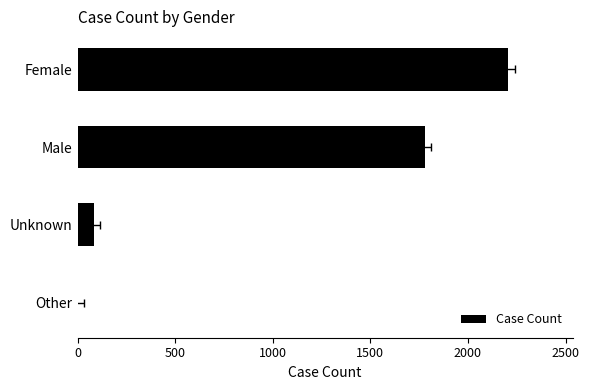

What is the change in value from Other to Male?

+1776